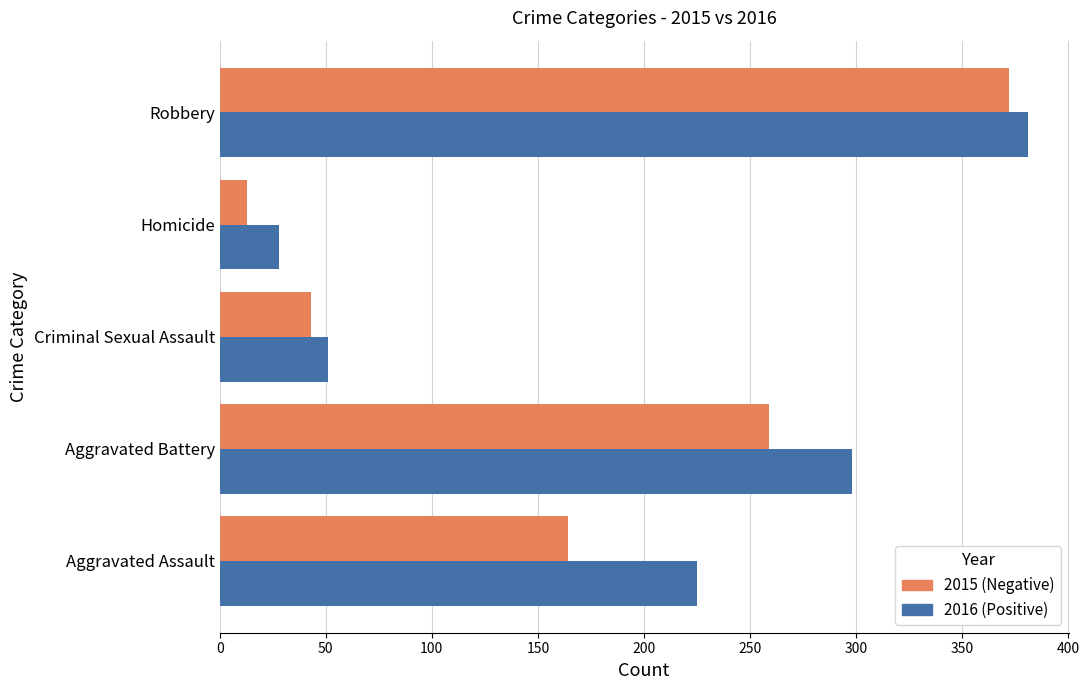

What is the greatest value displayed?

381